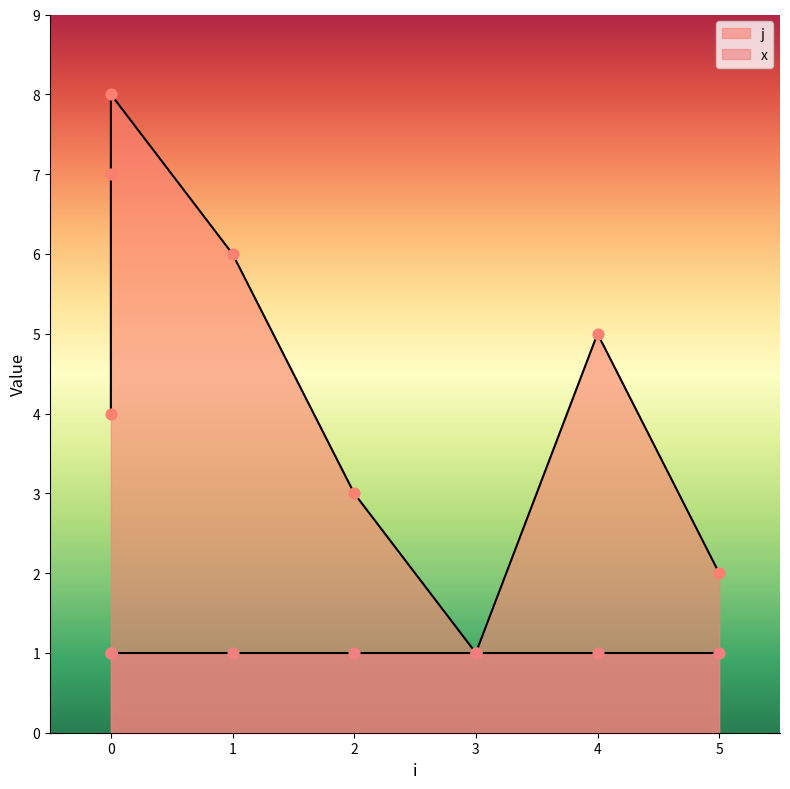

Approximately how many times larger is the value at 0 compared to 1?

1.2